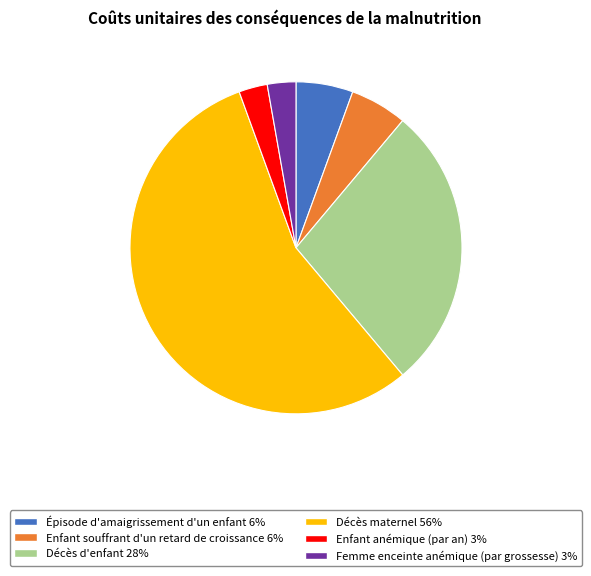

Does Décès maternel represent more than half of the total?

Yes